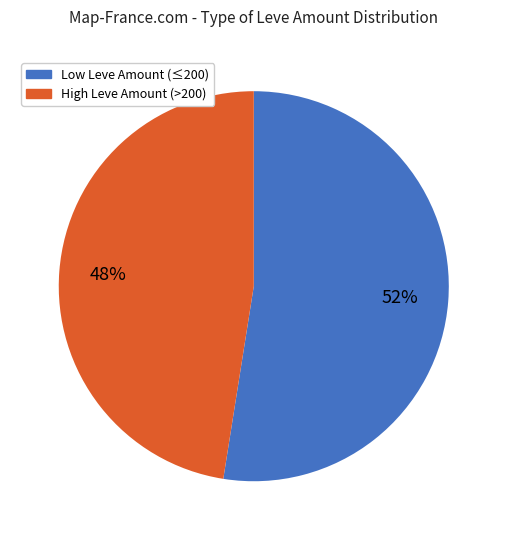

Count the number of slices in the pie.

2